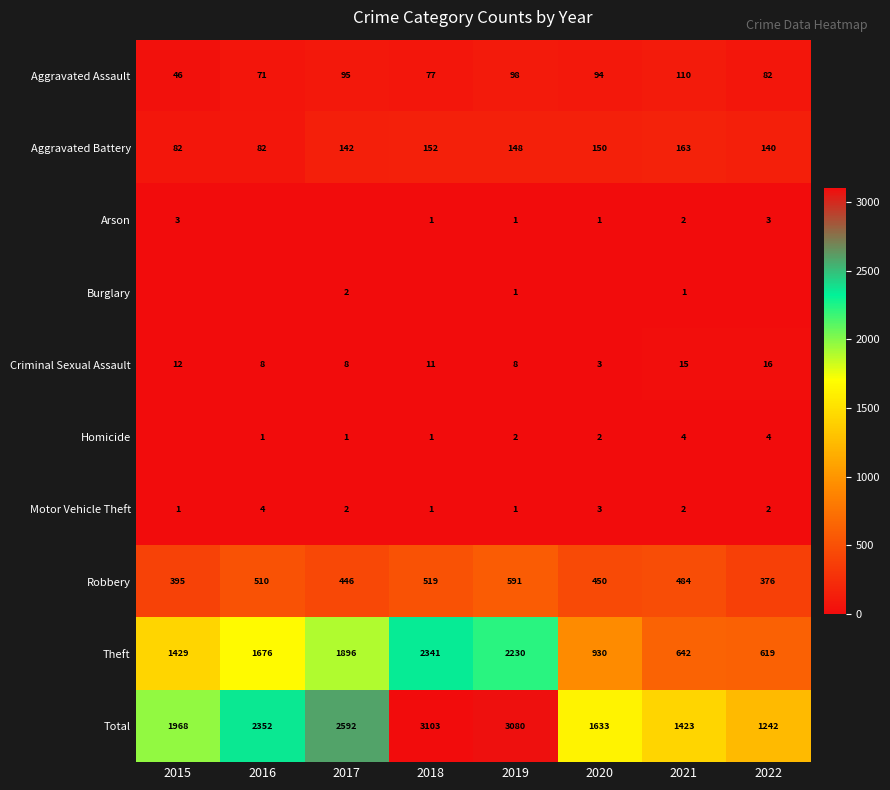

Is the value of Total at 2019 greater than the value of Aggravated Assault at 2020?

Yes